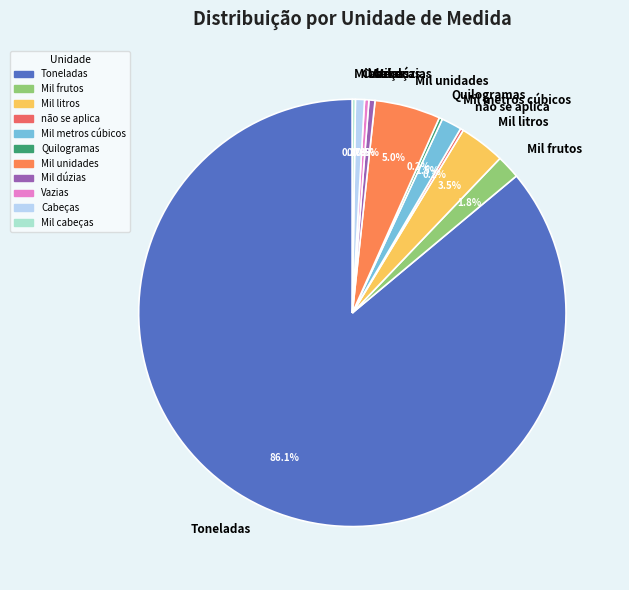

Which has a higher value, Vazias or Mil unidades?

Mil unidades